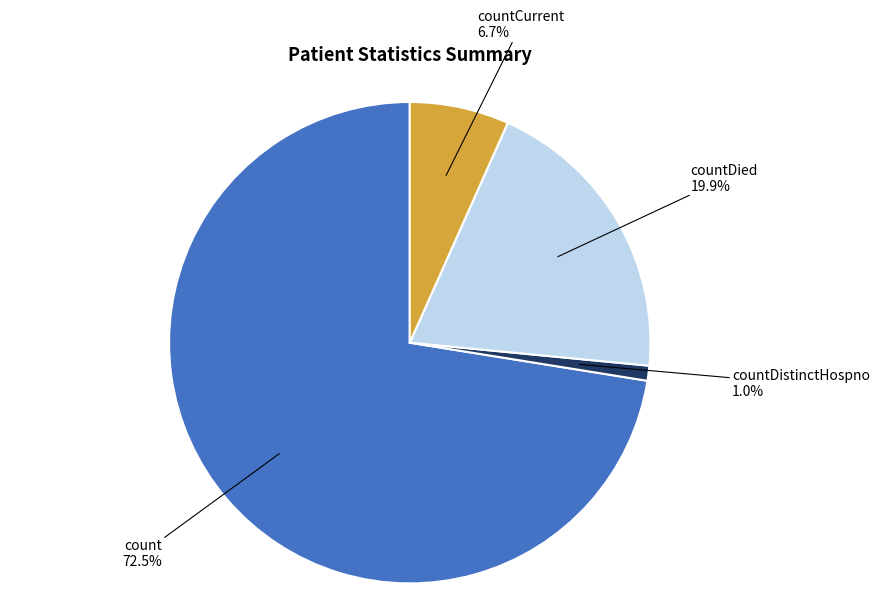

Is there a majority slice in this chart?

Yes